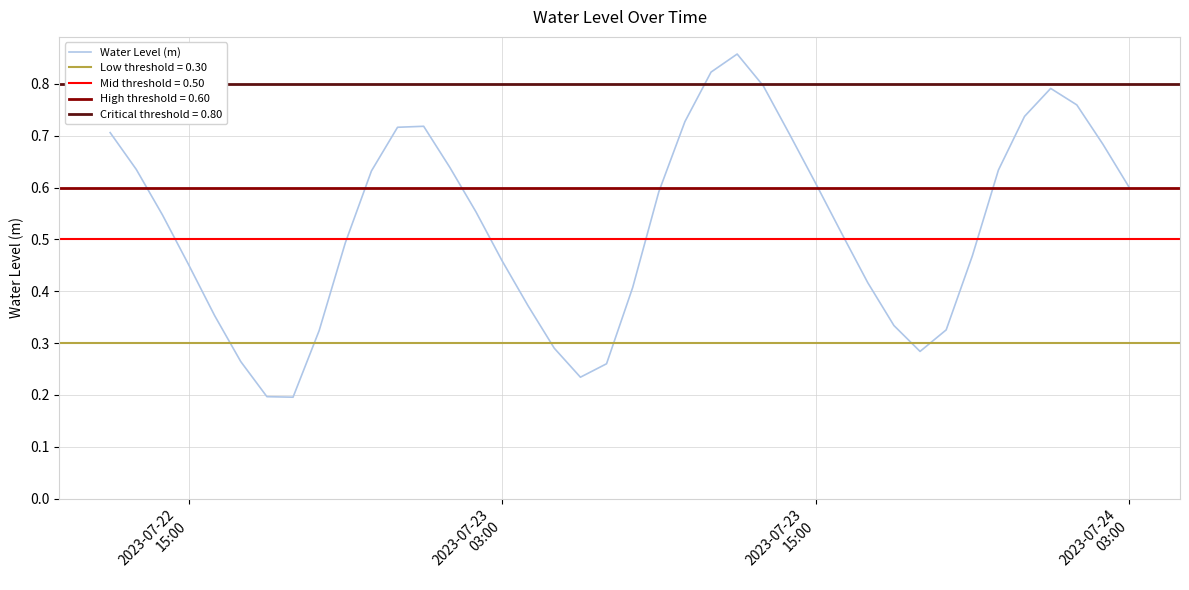

What is the difference between the second highest and second lowest values?

0.6